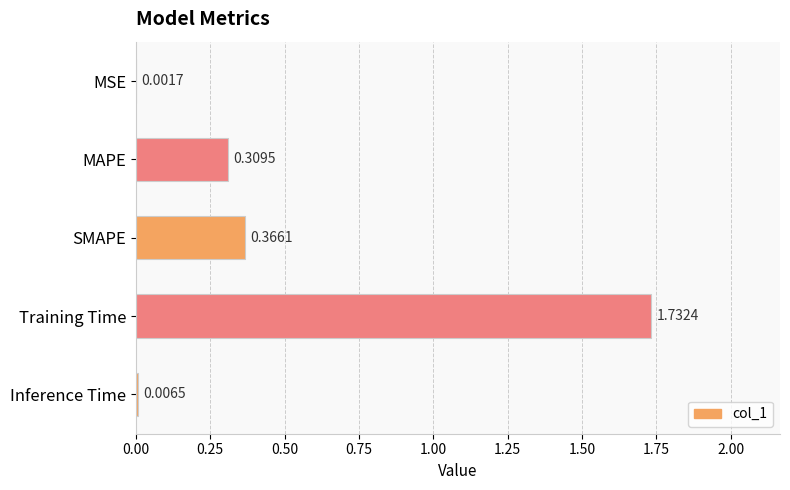

Are the bars grouped side by side (vs. stacked)?

No